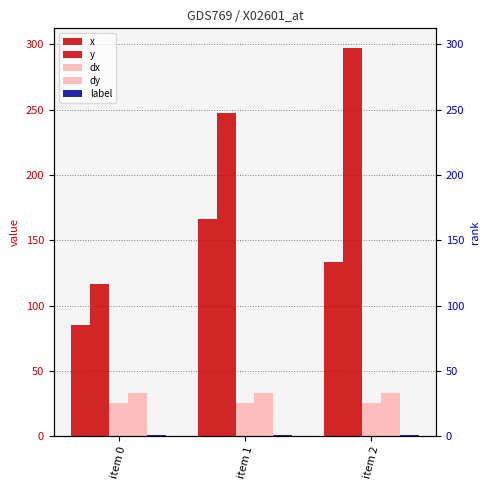

Reading right to left, list all the values displayed in this chart.

x: item 2=133.2	item 1=166.3	item 0=85.3
y: item 2=297.4	item 1=247.4	item 0=116.8
dx: item 2=25.3	item 1=25.3	item 0=25.3
dy: item 2=33.1	item 1=33.1	item 0=33.1
label: item 2=1.0	item 1=1.0	item 0=1.0